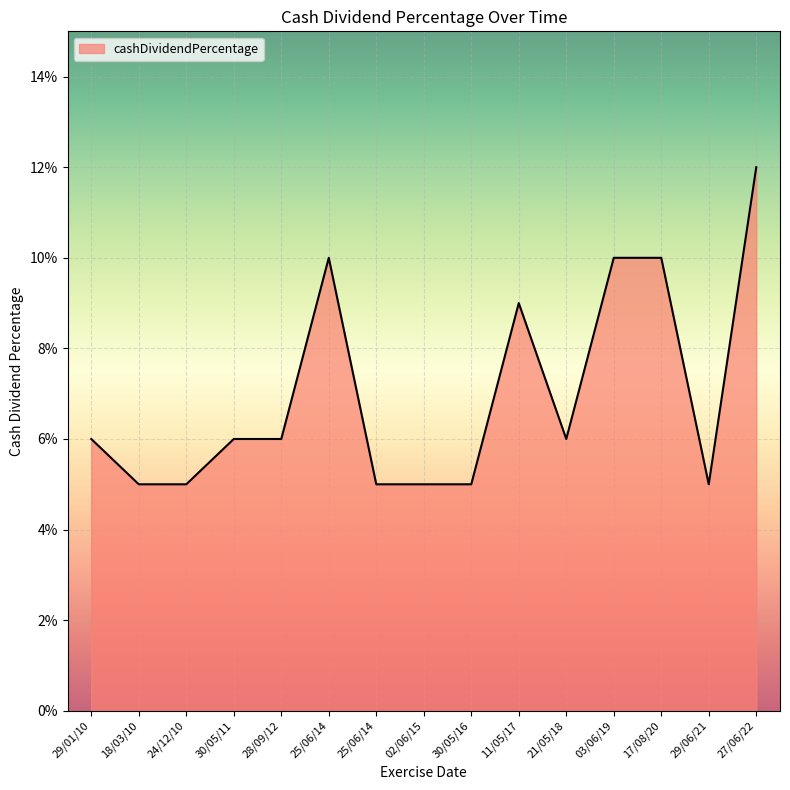

The chart shows a value of 0.1 at 03/06/19. True or false?

True